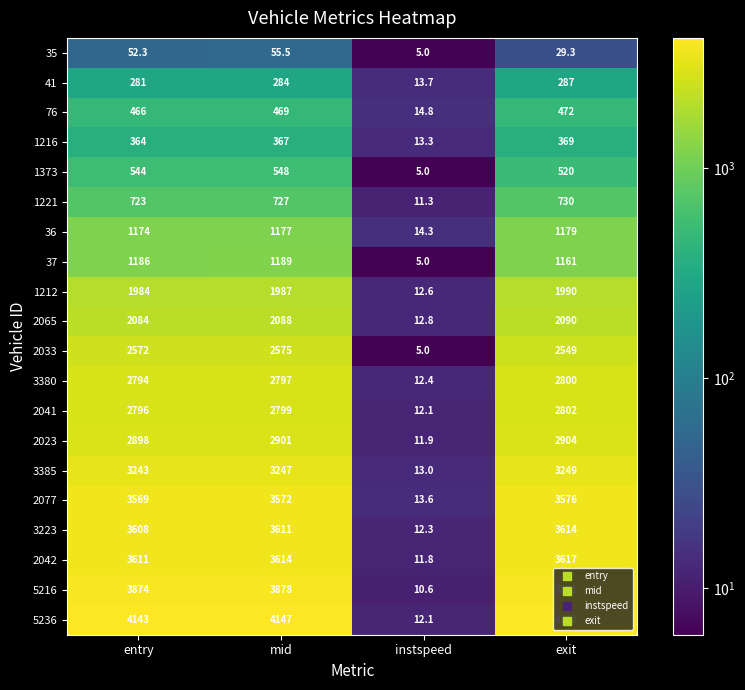

What is the approximate value of 2041 at mid?

2799.0